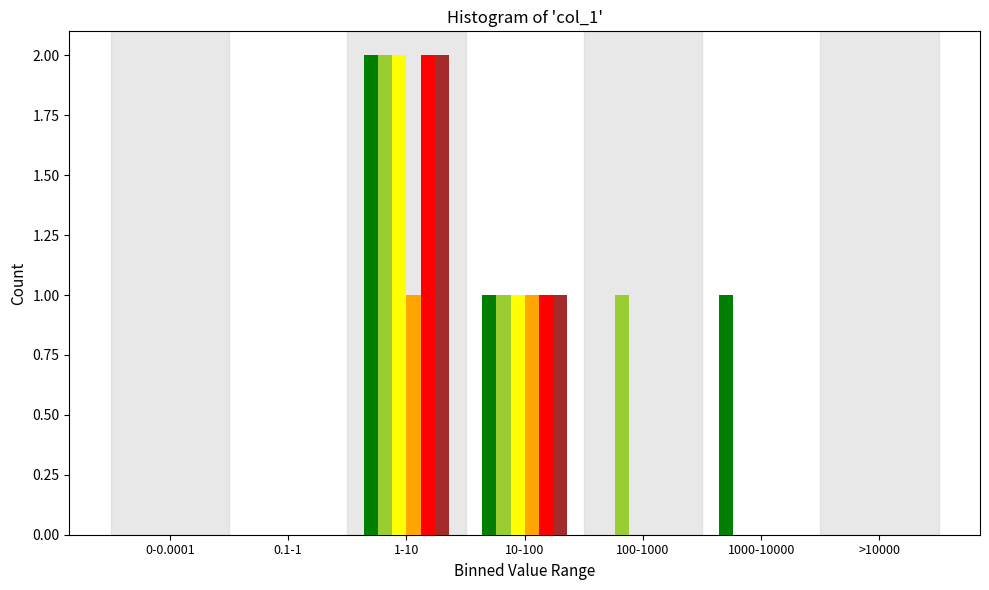

At which category does the chart reach its peak across all series?

1-10